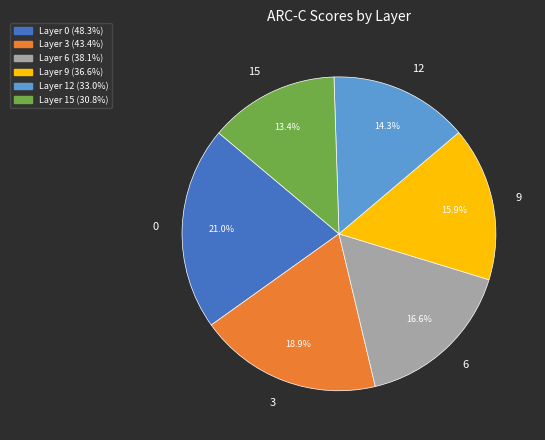

Combined, what portion of the pie is 12 and 0?

35.3%